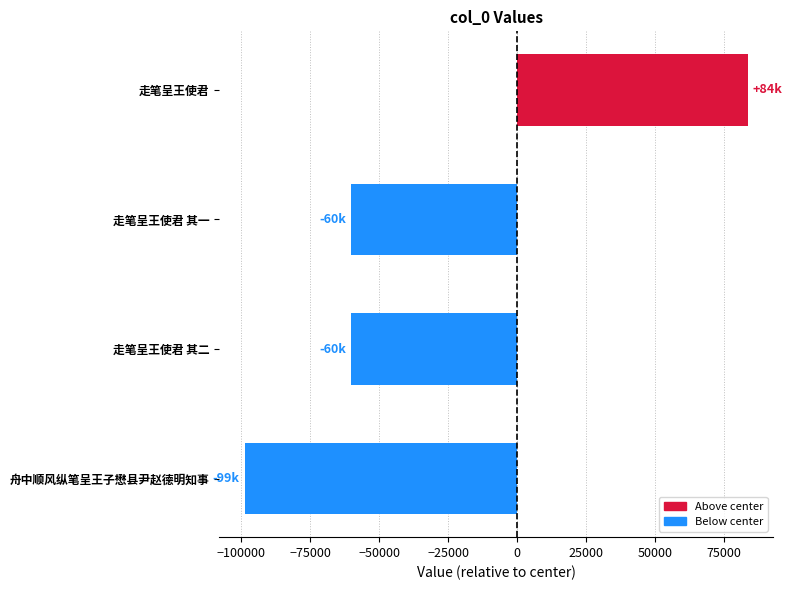

What is the minimum value shown in the chart?

-98815